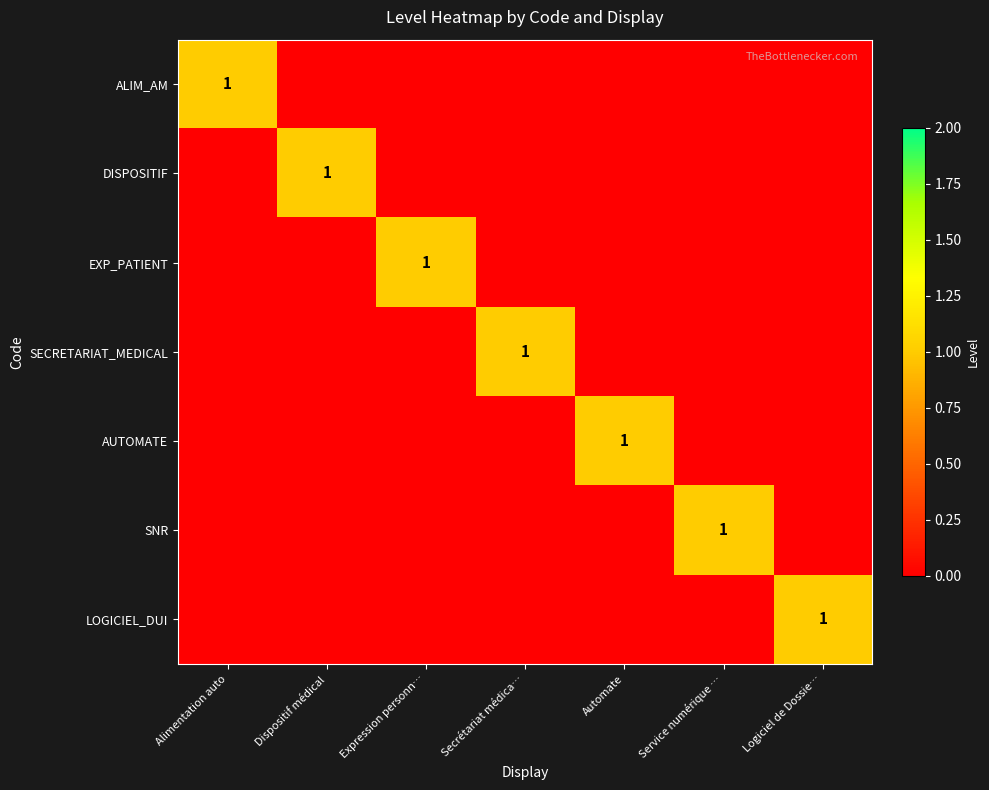

Between Alimentation auto and Service numérique …, which series saw the biggest shift?

ALIM_AM